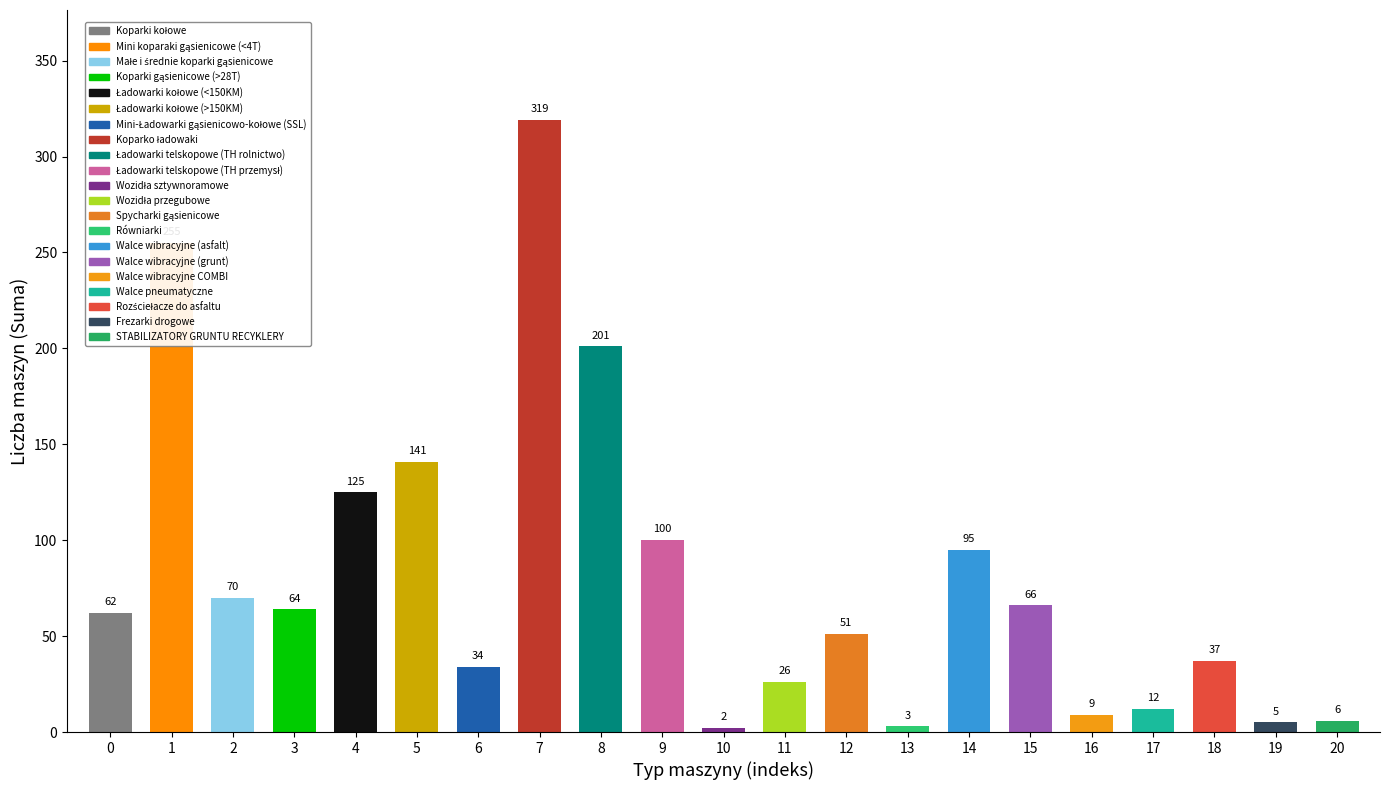

Which has a higher value, 19 or 11?

11